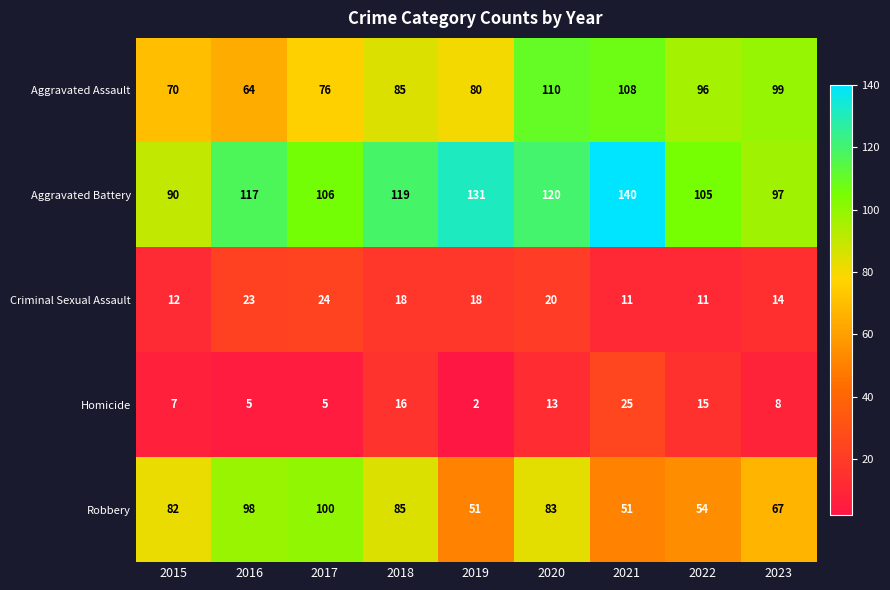

Is it true that Criminal Sexual Assault equals 11 at 2021?

True